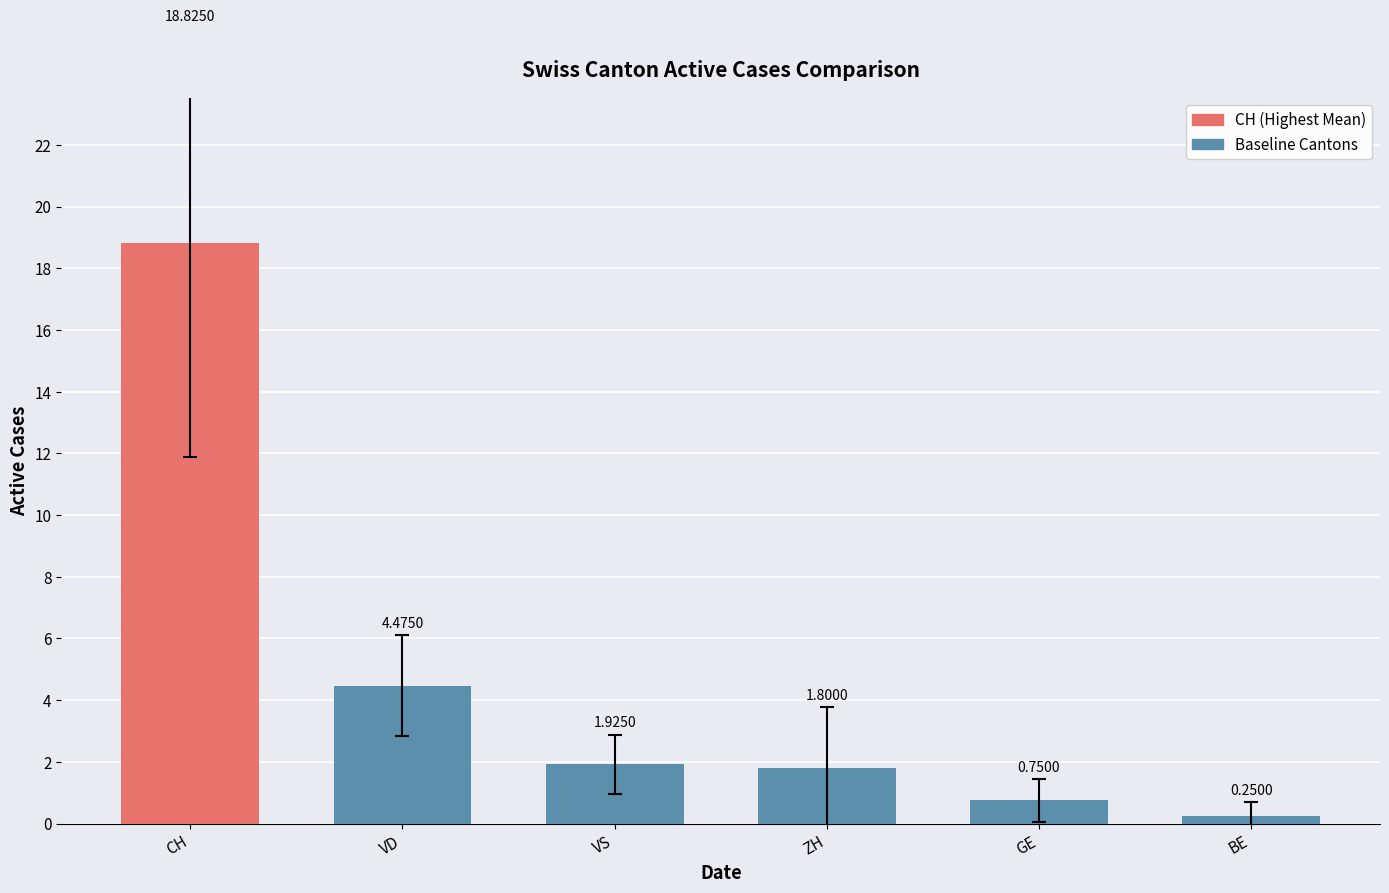

At which category does the chart reach its peak across all series?

CH